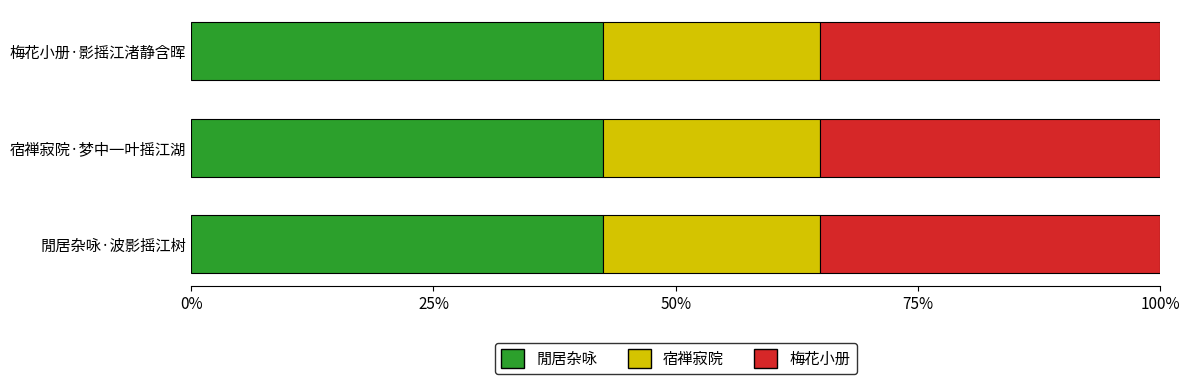

What is the total value across all series at 宿禅寂院·梦中一叶摇江湖?

100.0